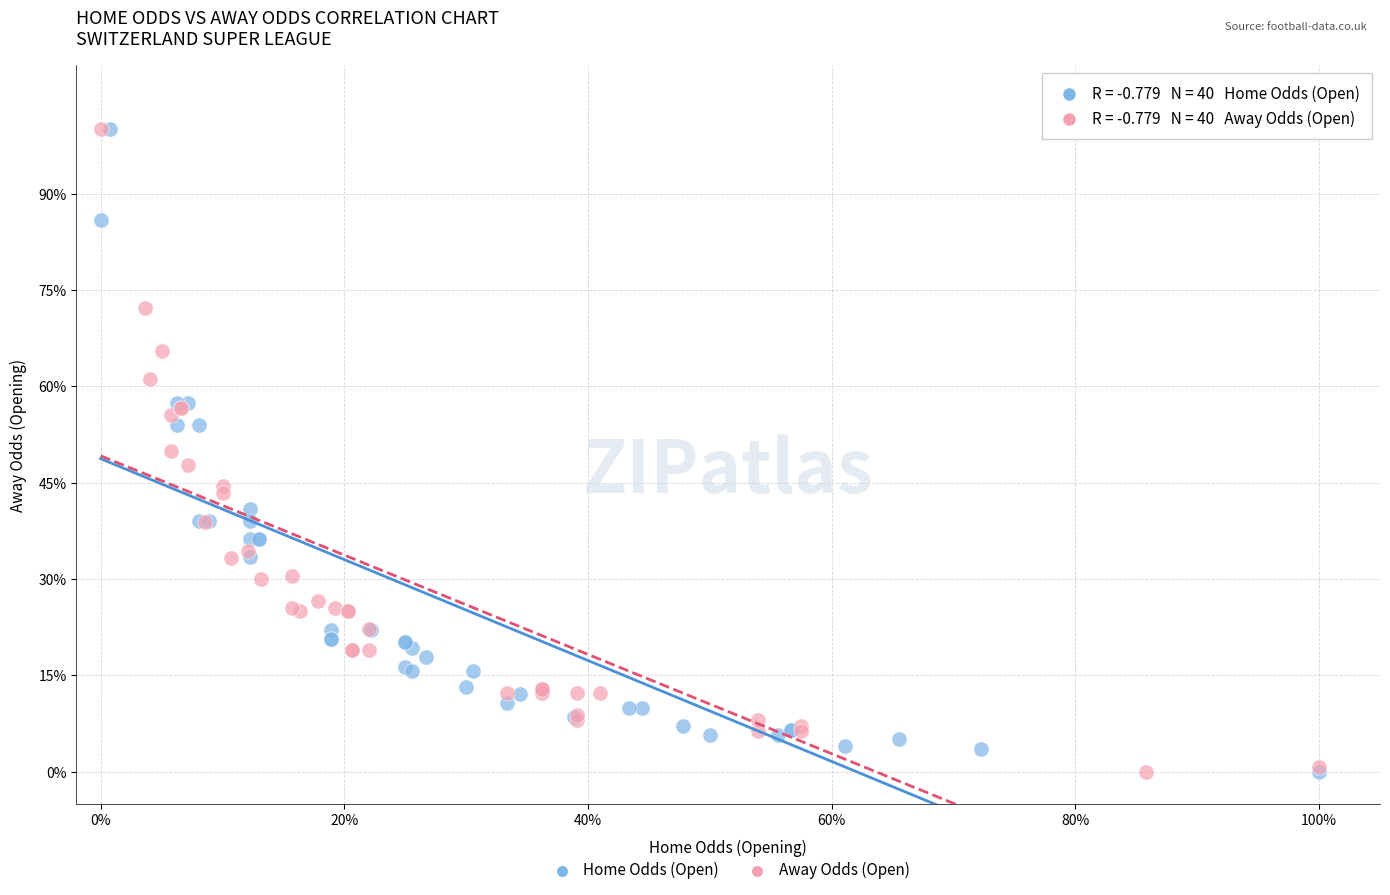

What are all the series names shown in the legend?

Home Odds (Open), Away Odds (Open)